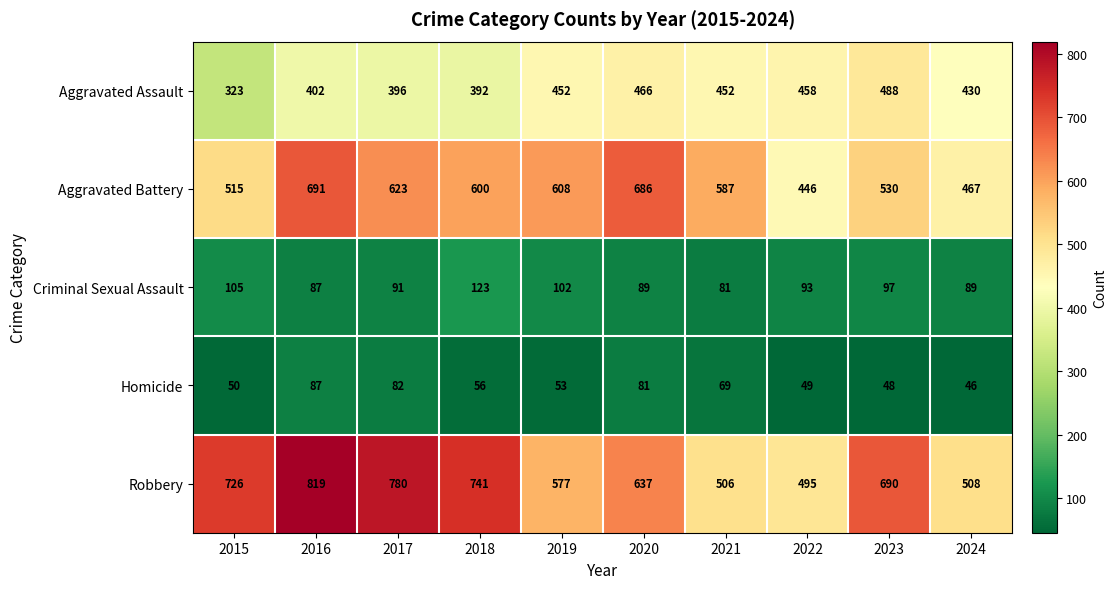

Is it true that Criminal Sexual Assault equals 51 at 2023?

False